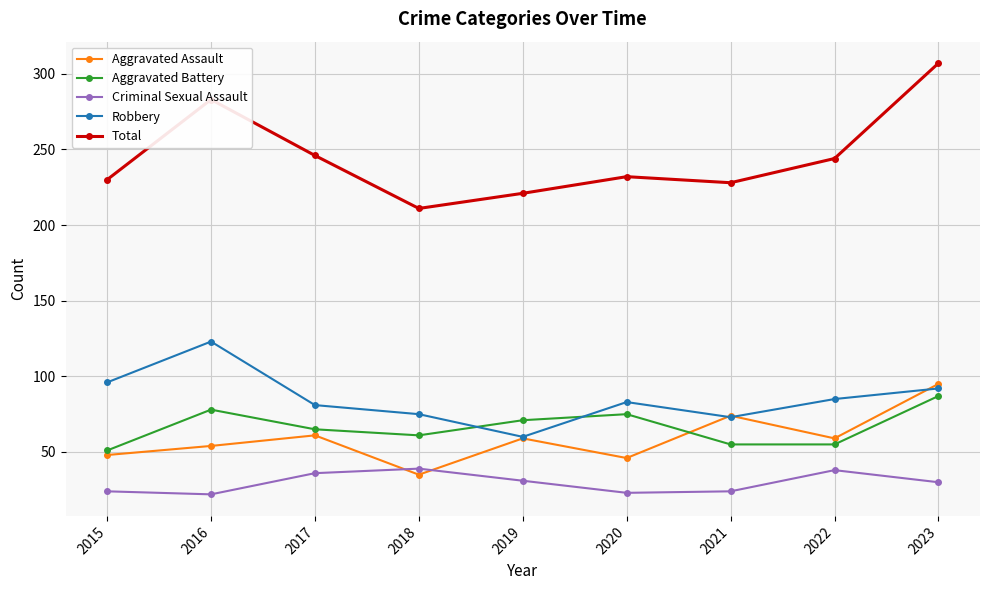

What is the value of the Aggravated Assault point at the 5th from the left?

59